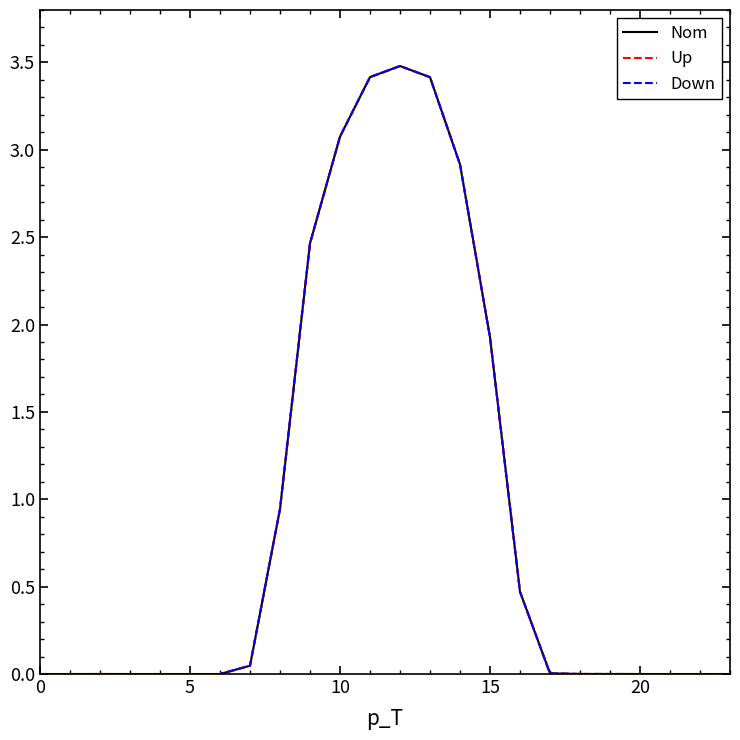

At how many categories does at least one series exceed 0?

14